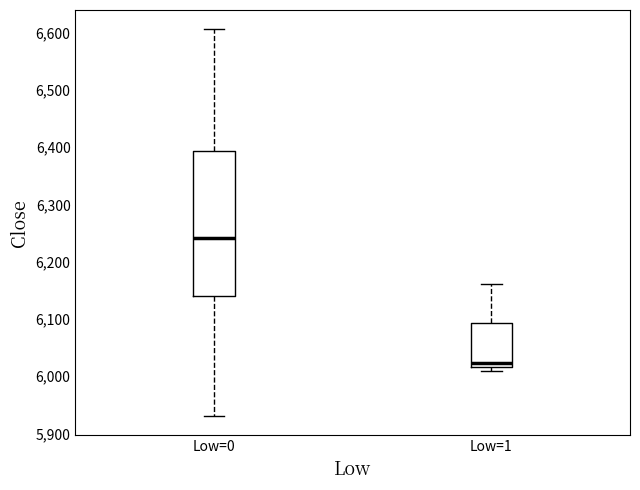

Where is the upper edge of the box for Low=1 on the y-axis? The values are not printed on the chart, so give them approximately, as read against the axis.

6090